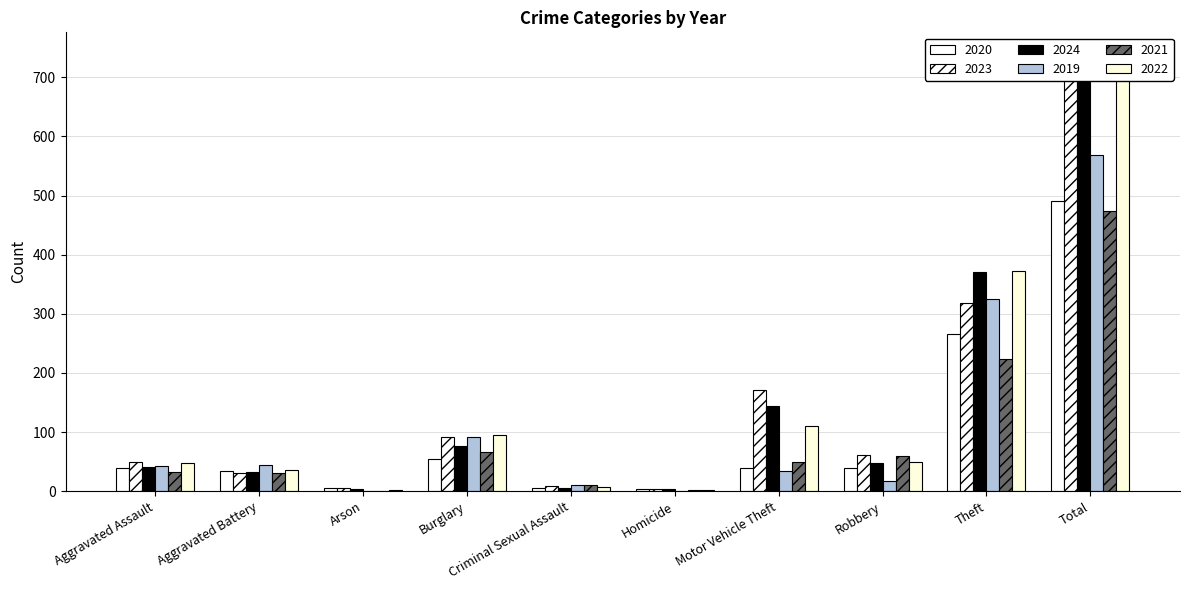

What is the difference between the 2019 values at Criminal Sexual Assault and Aggravated Assault?

32